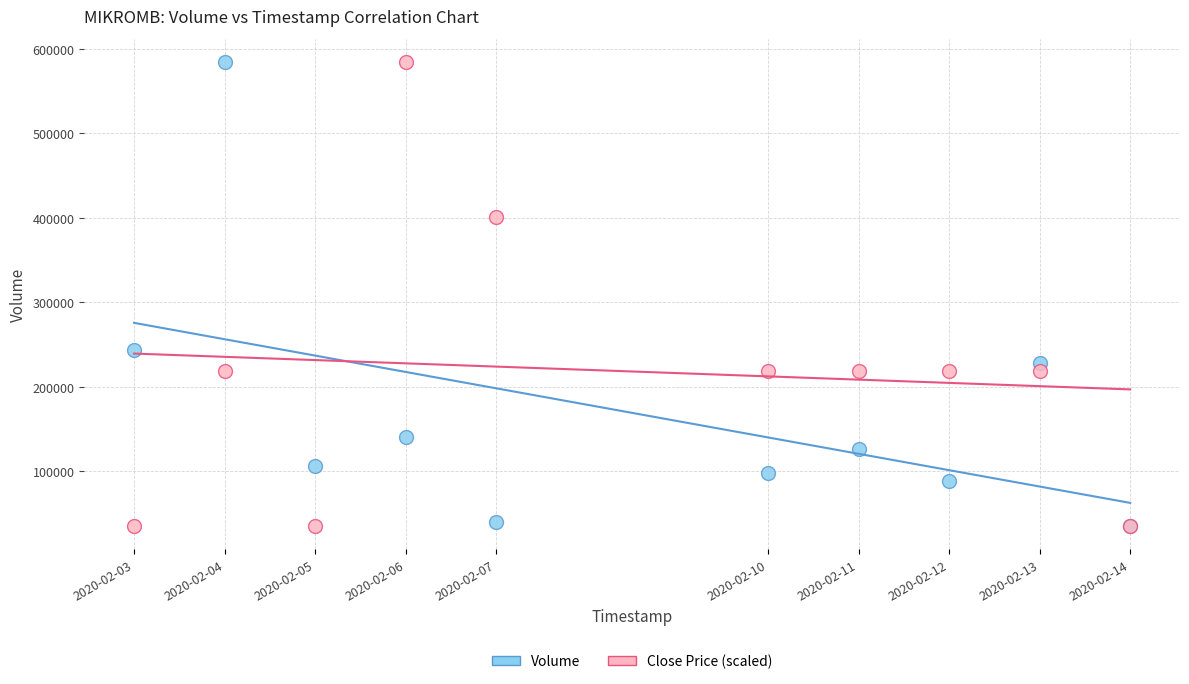

In the Volume series, what Y value is closest to 309650?

243100